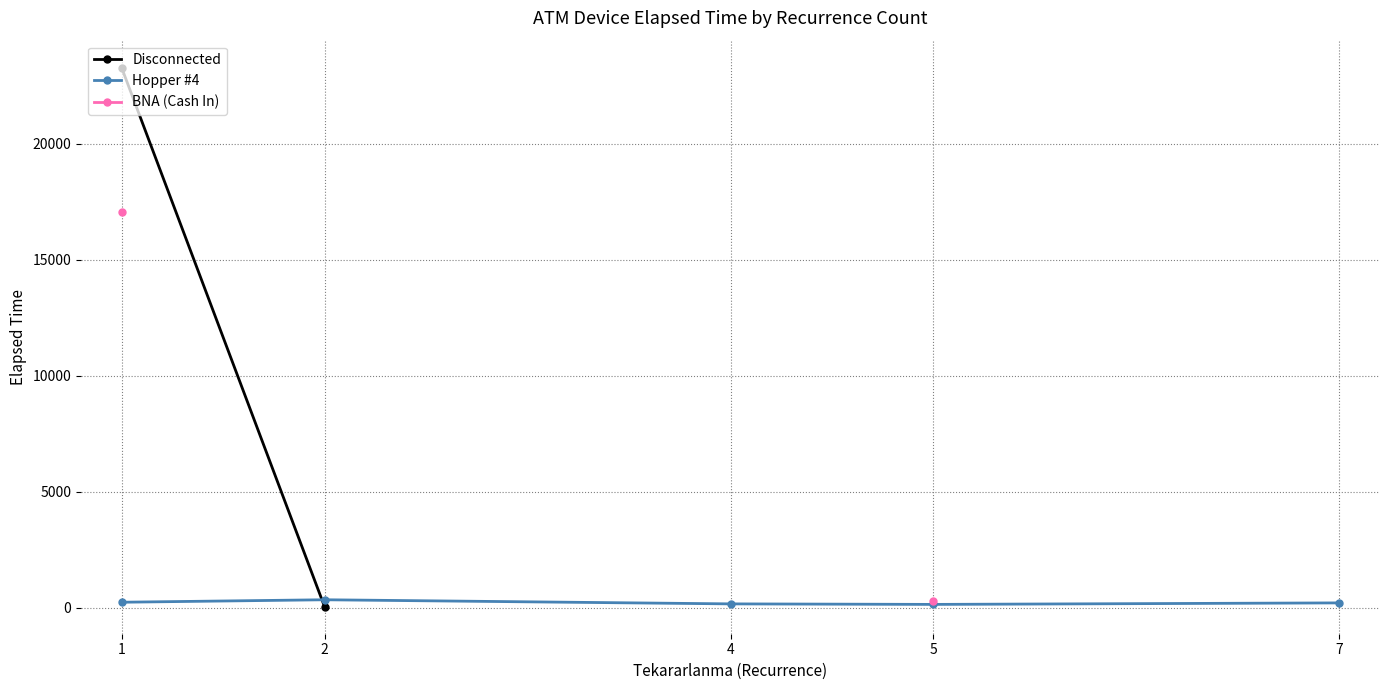

At which category is the sum across all series the highest?

1